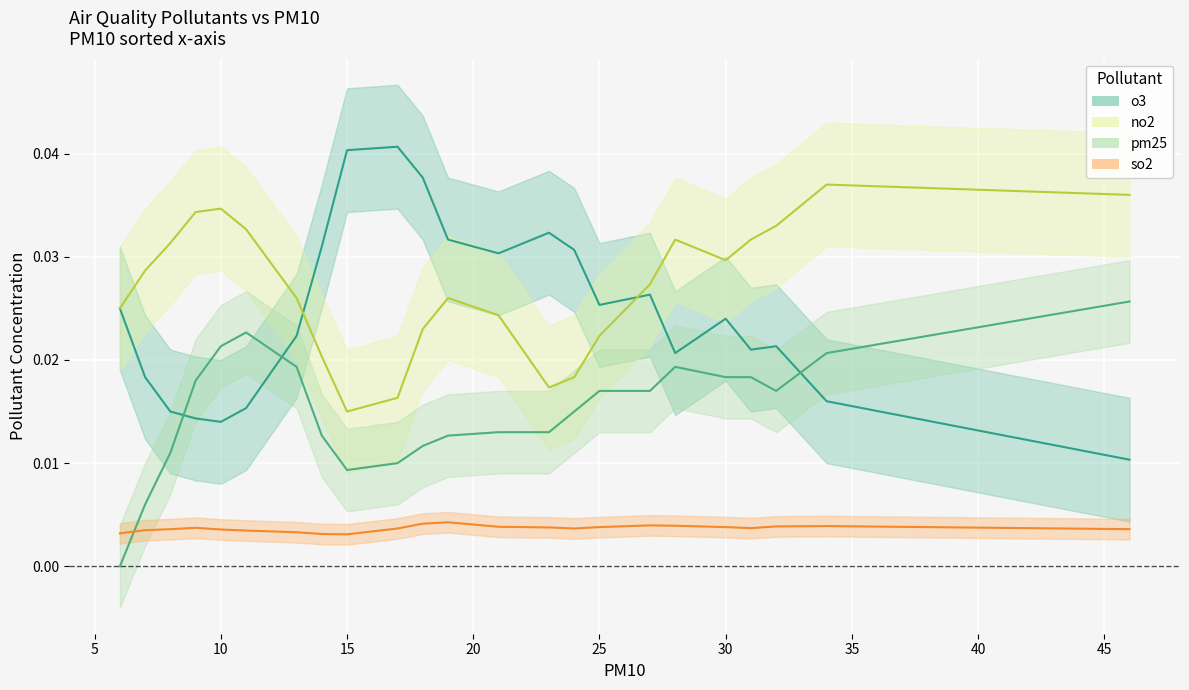

True or false: no2 has a value of 0.0 at 30.

True